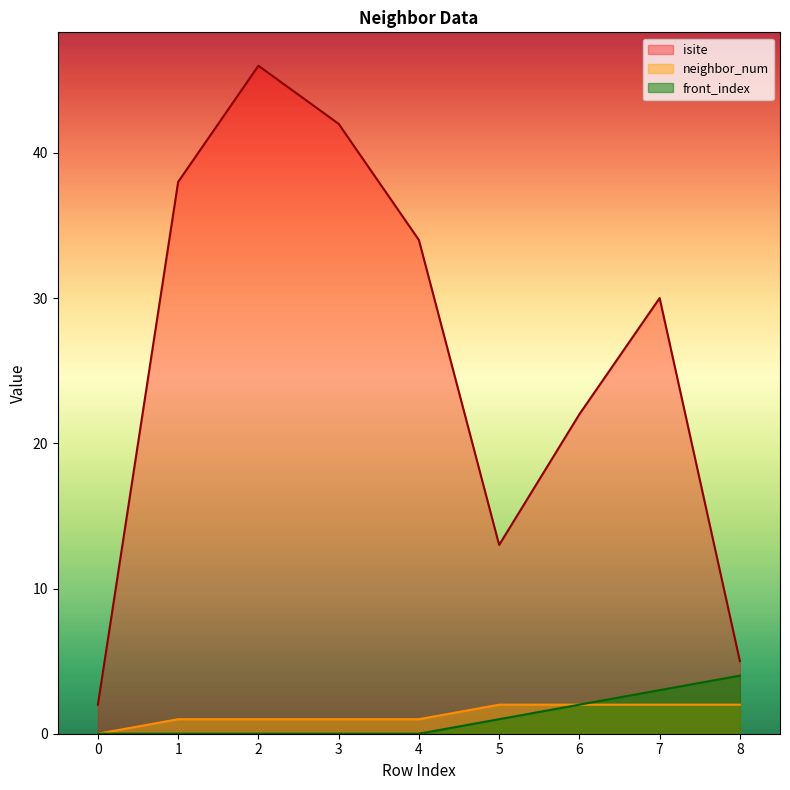

Between 0 and 6, which series saw the biggest shift?

isite